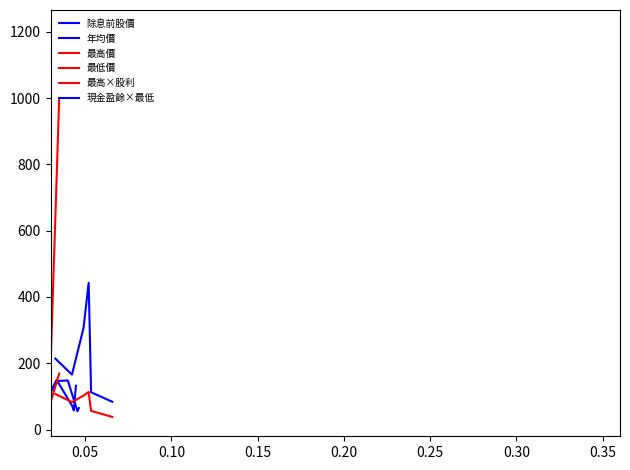

Is the value of 現金盈餘×最低 at 0.10 greater than the value of 最高×股利 at 0.20?

Yes